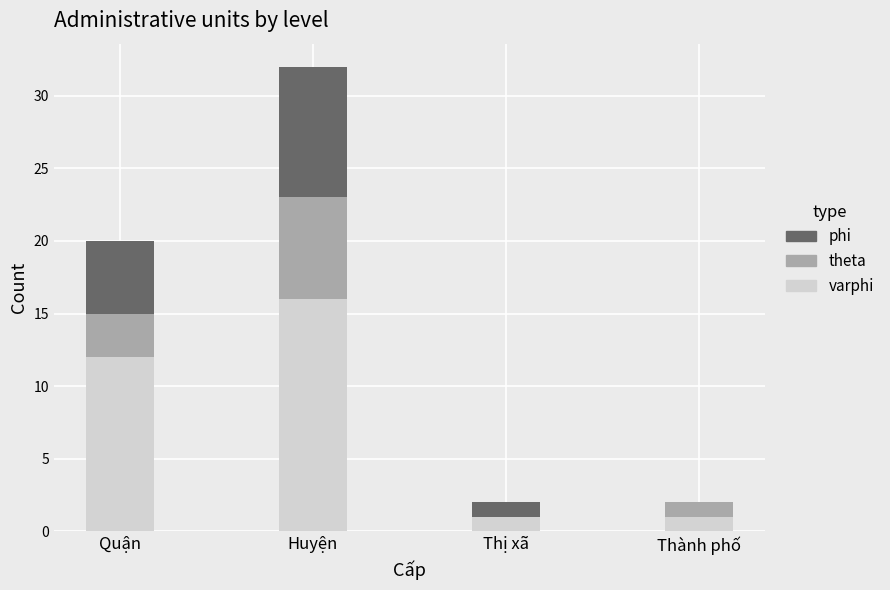

What are all the series names shown in the legend?

phi, theta, varphi